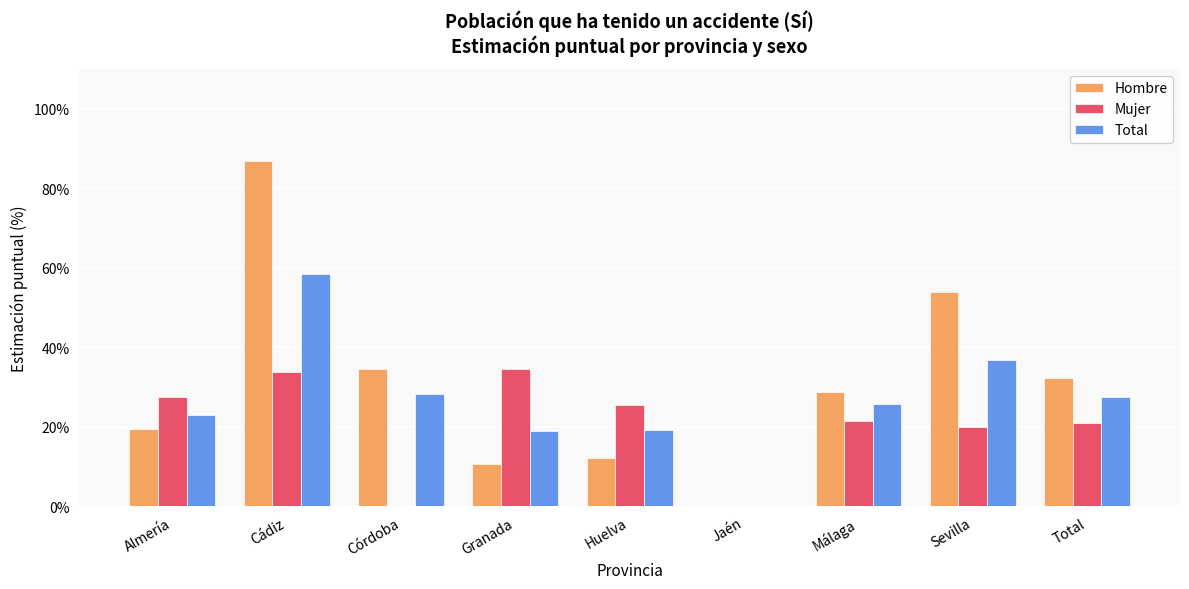

The value of Mujer at Sevilla is 12.6. True or false?

False